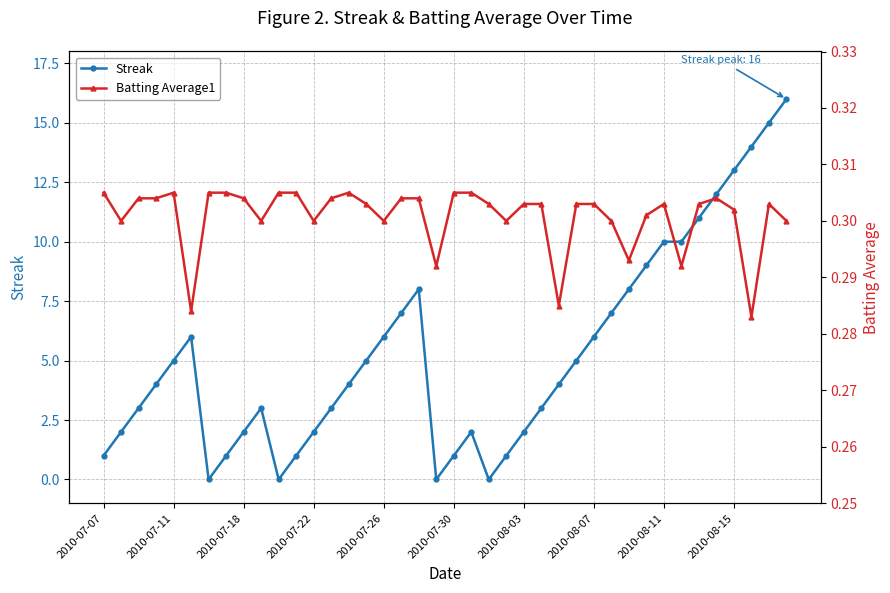

The value of Batting Average1 at 25 is 0.2. True or false?

False